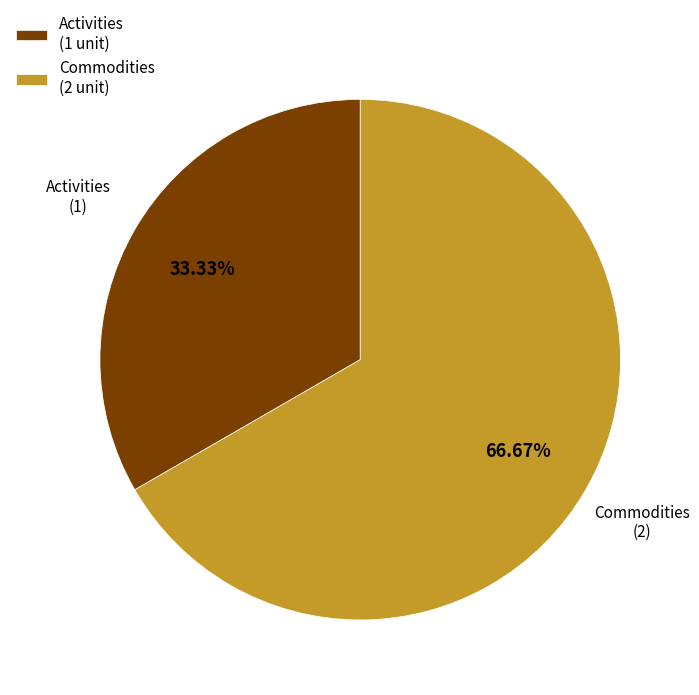

To the nearest percent, what portion does Commodities represent?

67%